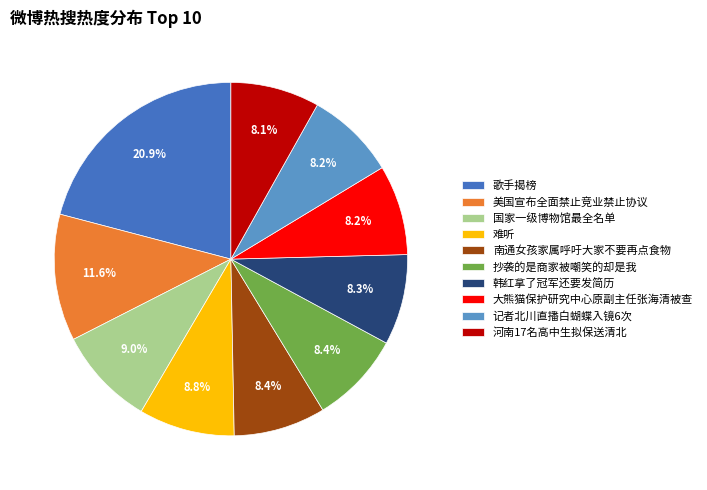

Is there any slice that represents more than half of the pie?

No